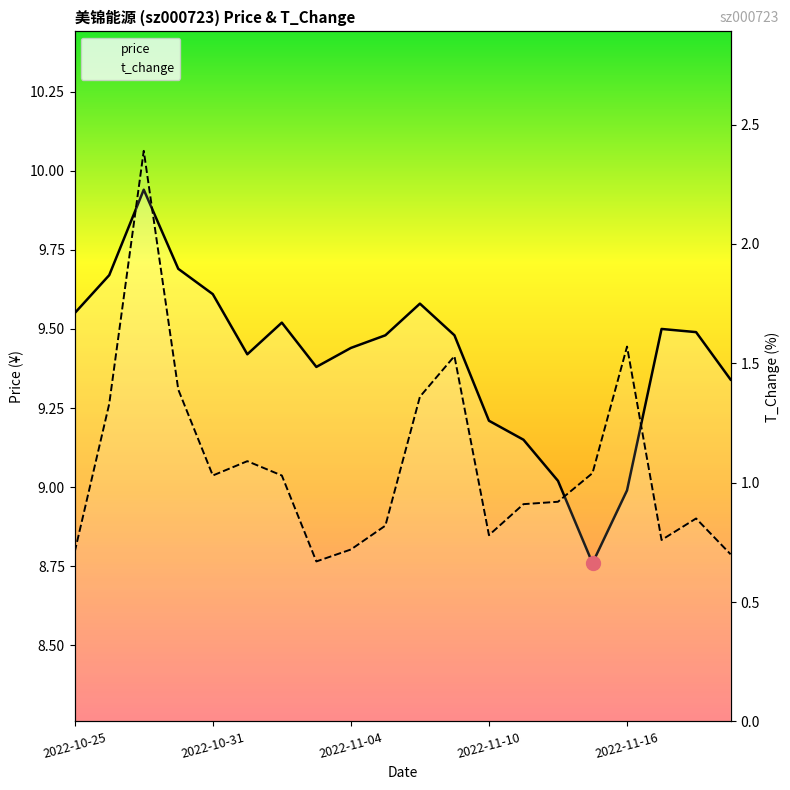

Between 8 and 9, which series saw the biggest shift?

t_change